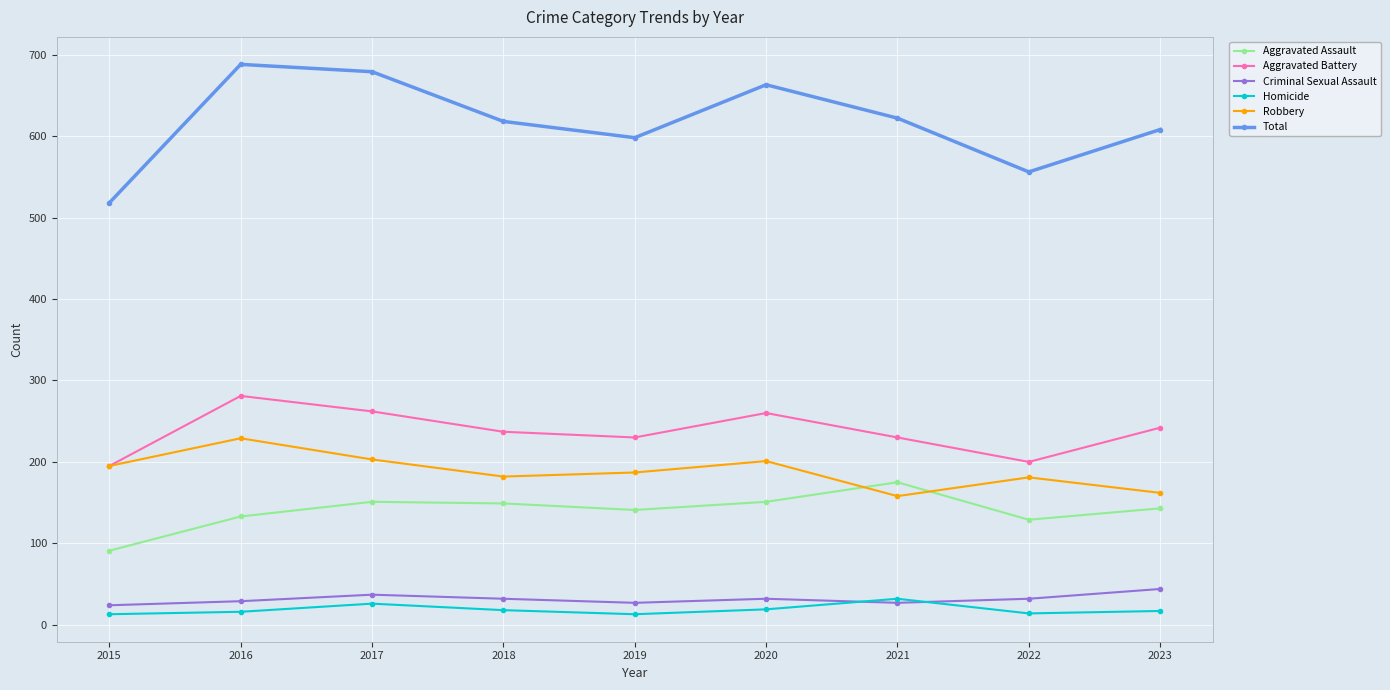

Read the Robbery value at 2018.

182